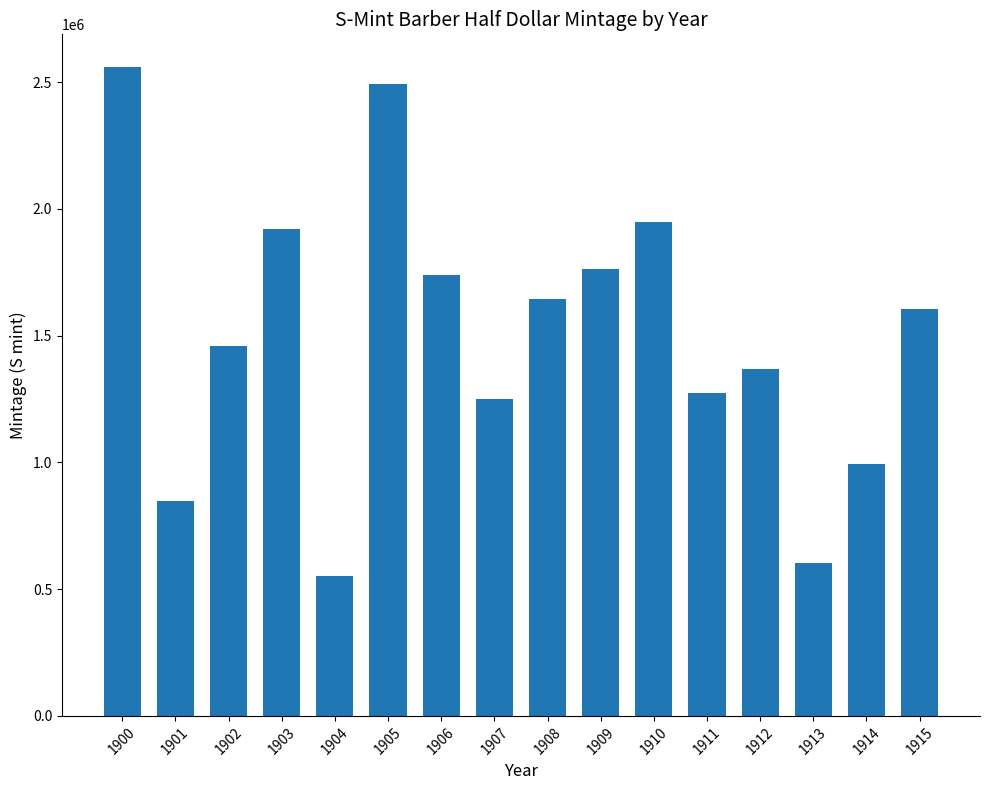

Reading right to left, what are all the values shown in this chart?

1915=1604000	1914=992000	1913=604000	1912=1370000	1911=1272000	1910=1948000	1909=1764000	1908=1644828	1907=1250000	1906=1740154	1905=2494000	1904=553038	1903=1920772	1902=1460670	1901=847044	1900=2560322